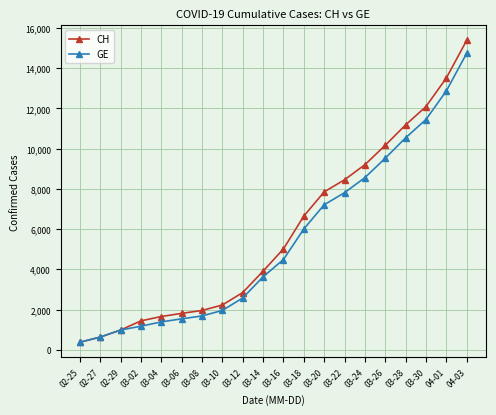

Read the GE value at 03-26.

9520